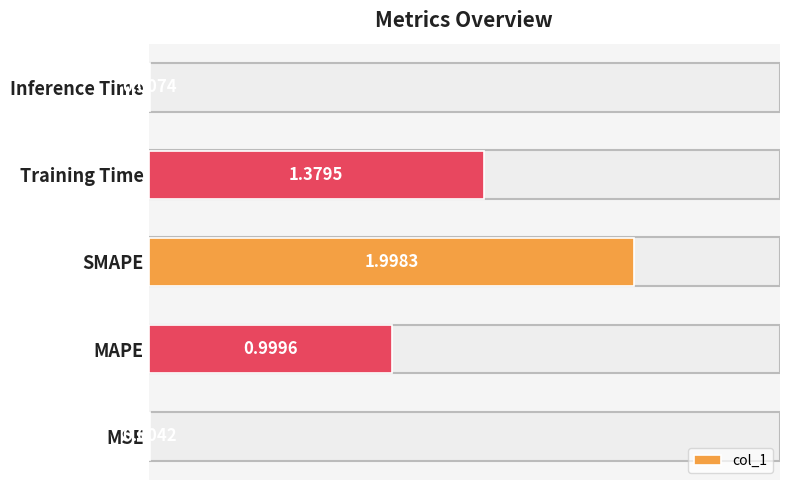

Which label corresponds to the largest value in the chart?

SMAPE